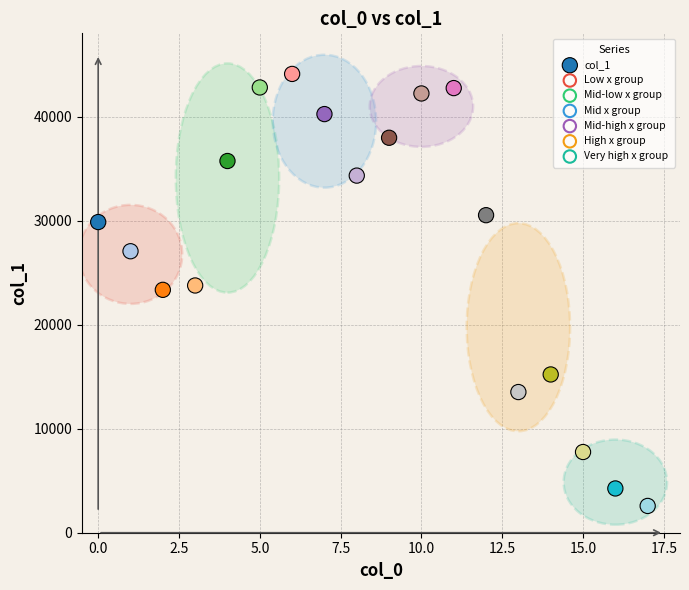

What is the range of Y values (max minus min)?

41524